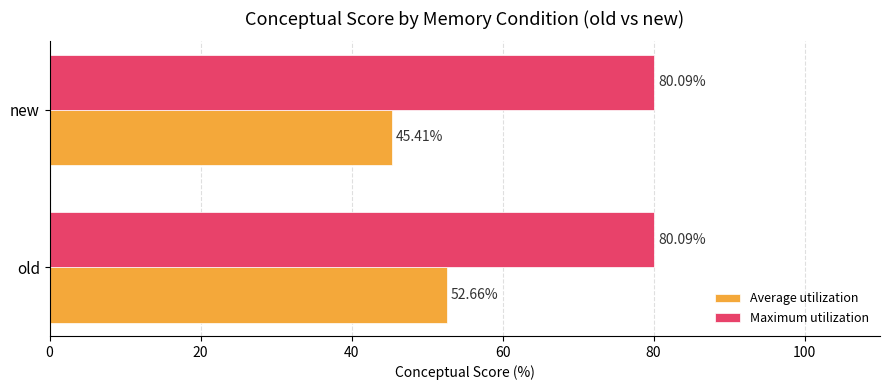

What is the average value of the Maximum utilization series?

80.1